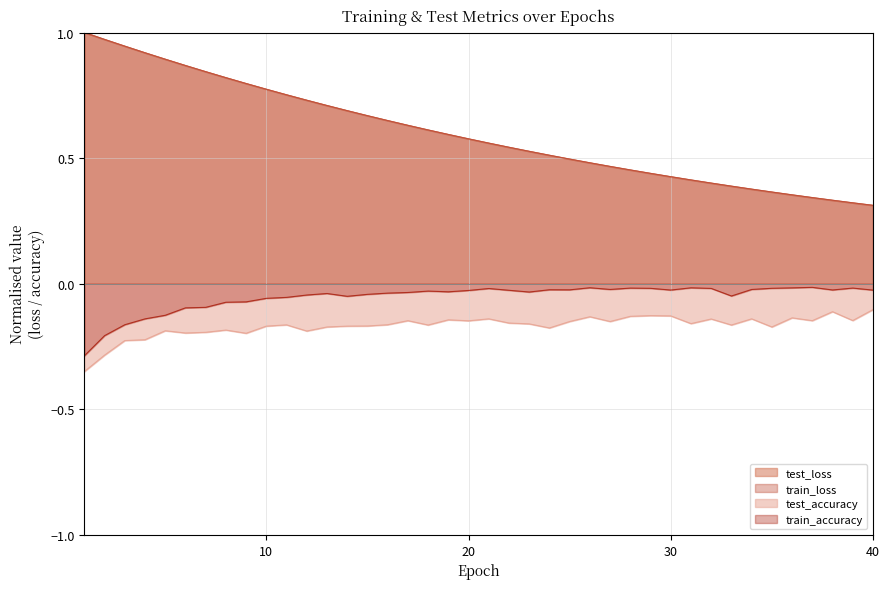

True or false: train_loss and test_loss intersect in this chart.

False